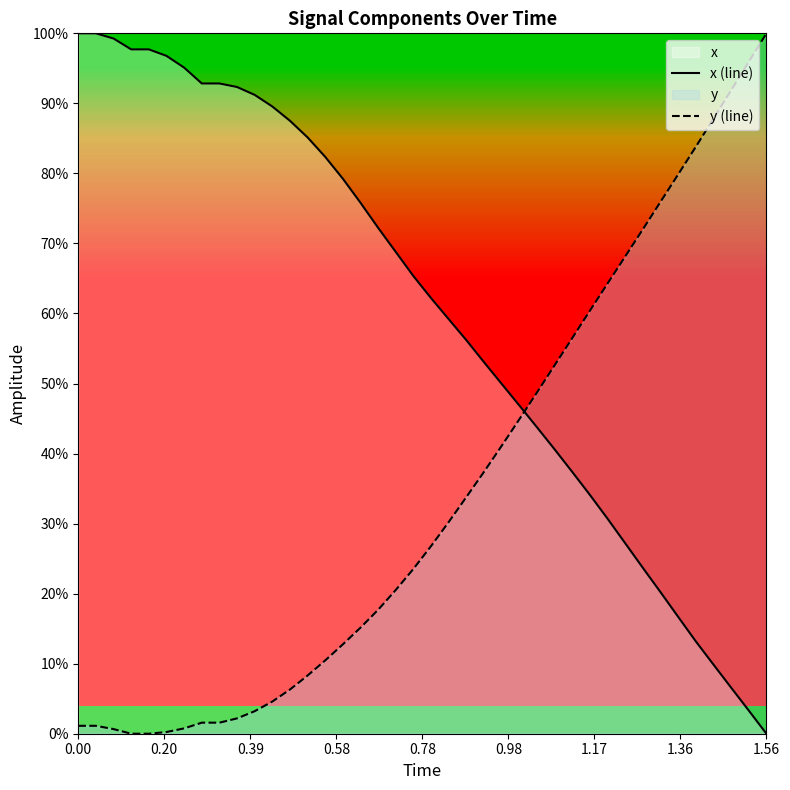

Rank the series by their maximum value, from highest to lowest.

y (line), x (line)